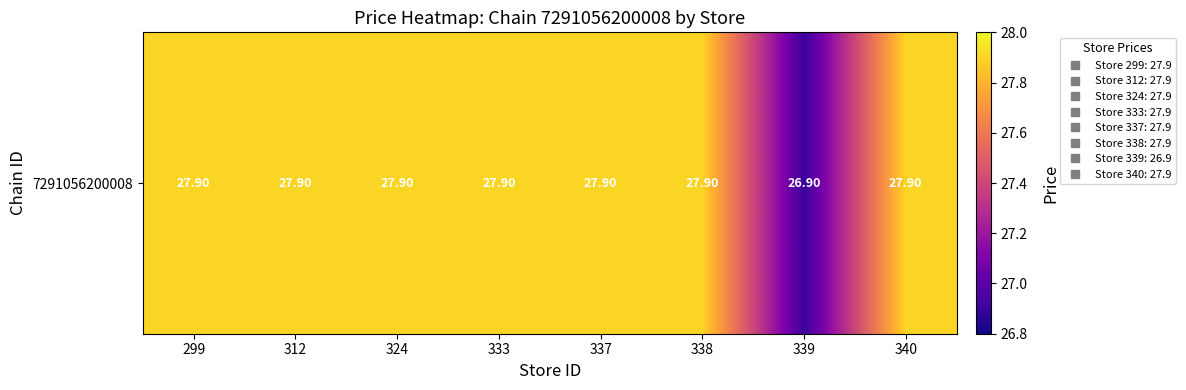

The value at 337 is 47.3. True or false?

False